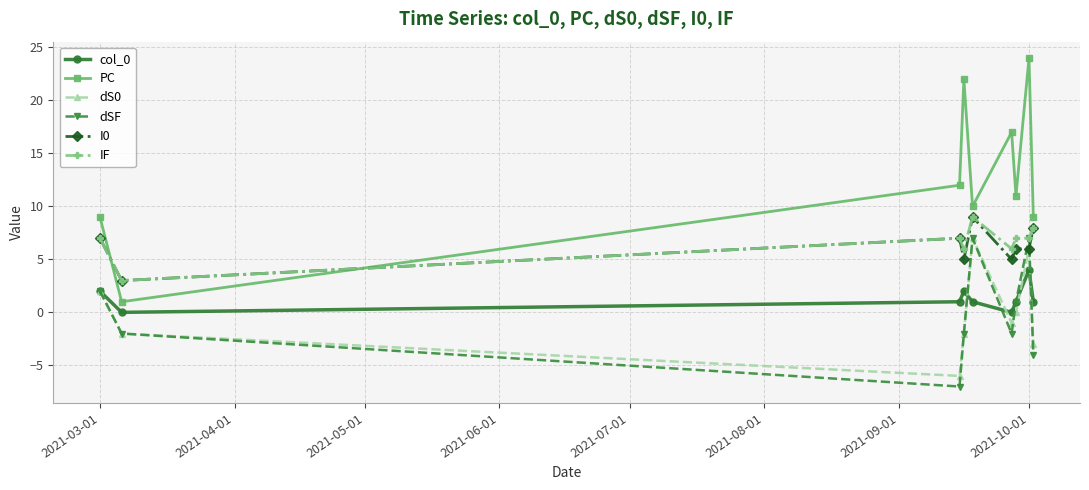

What is the value of the dSF point at the 2nd from the left?

-2